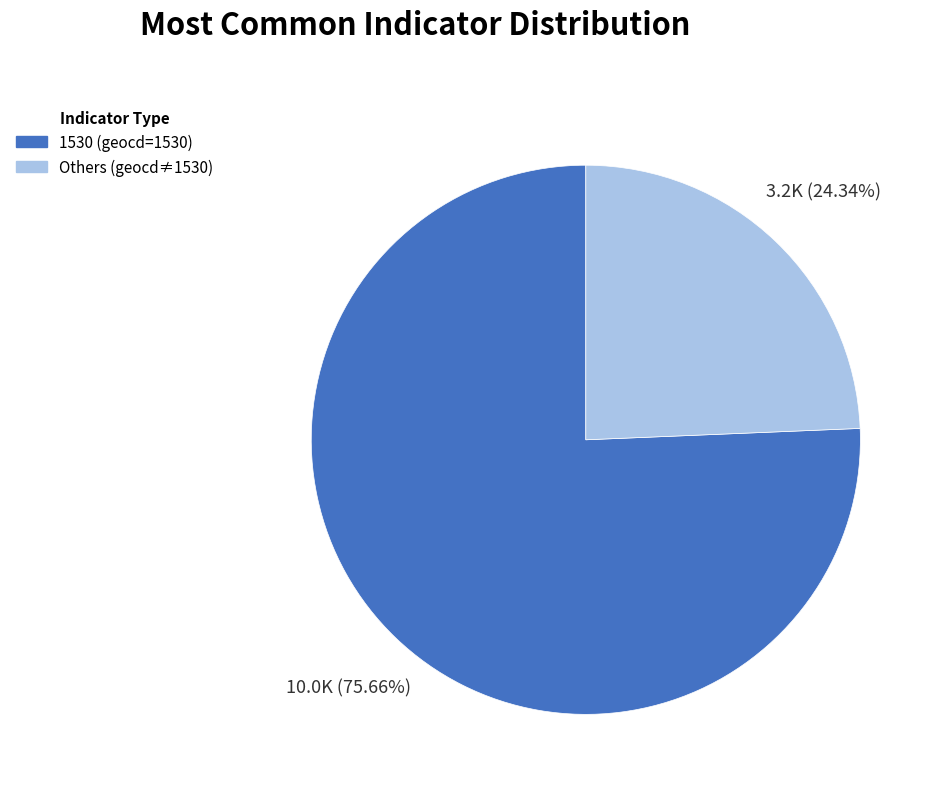

How many segments does this pie chart have?

2